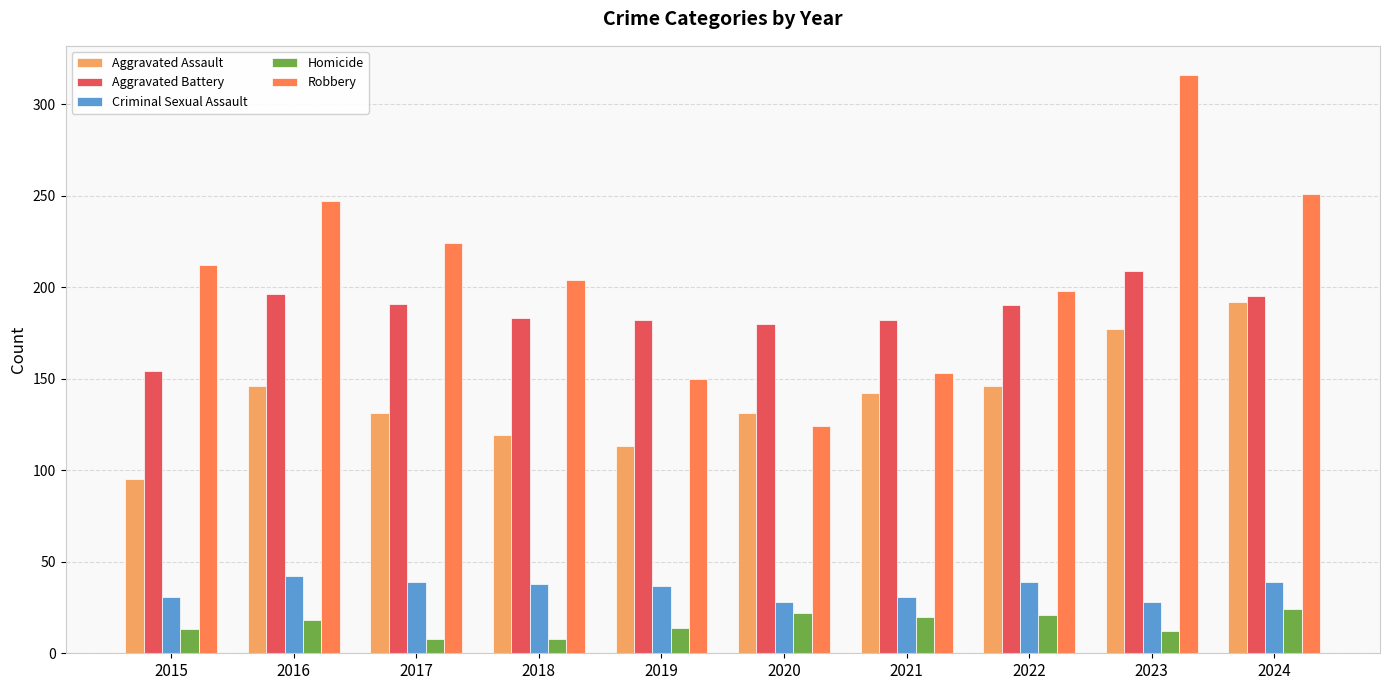

What is the spread (max minus min) of values at 2024?

227